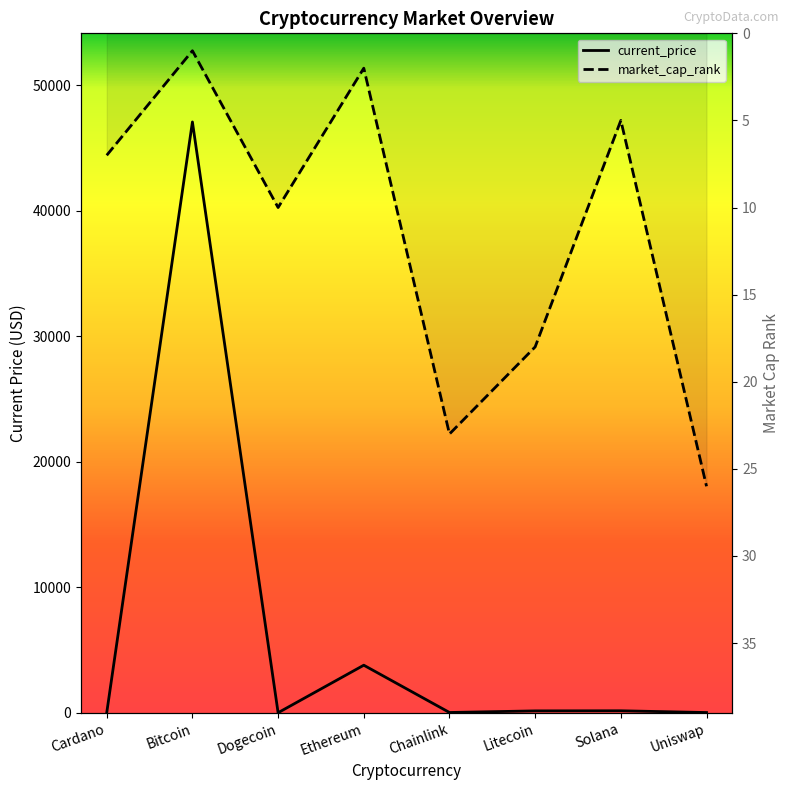

How many values in the market_cap_rank series are below 10?

4